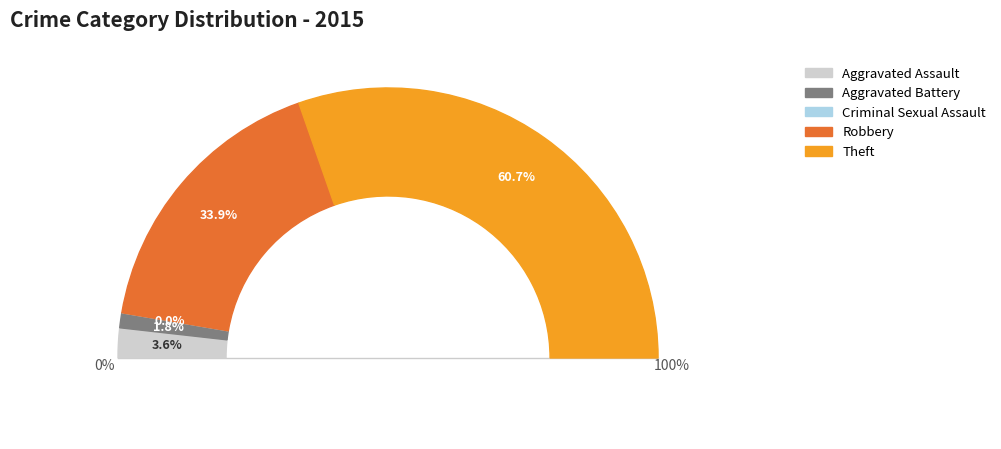

To the nearest percent, what is the combined percentage of Theft and Aggravated Assault?

64%